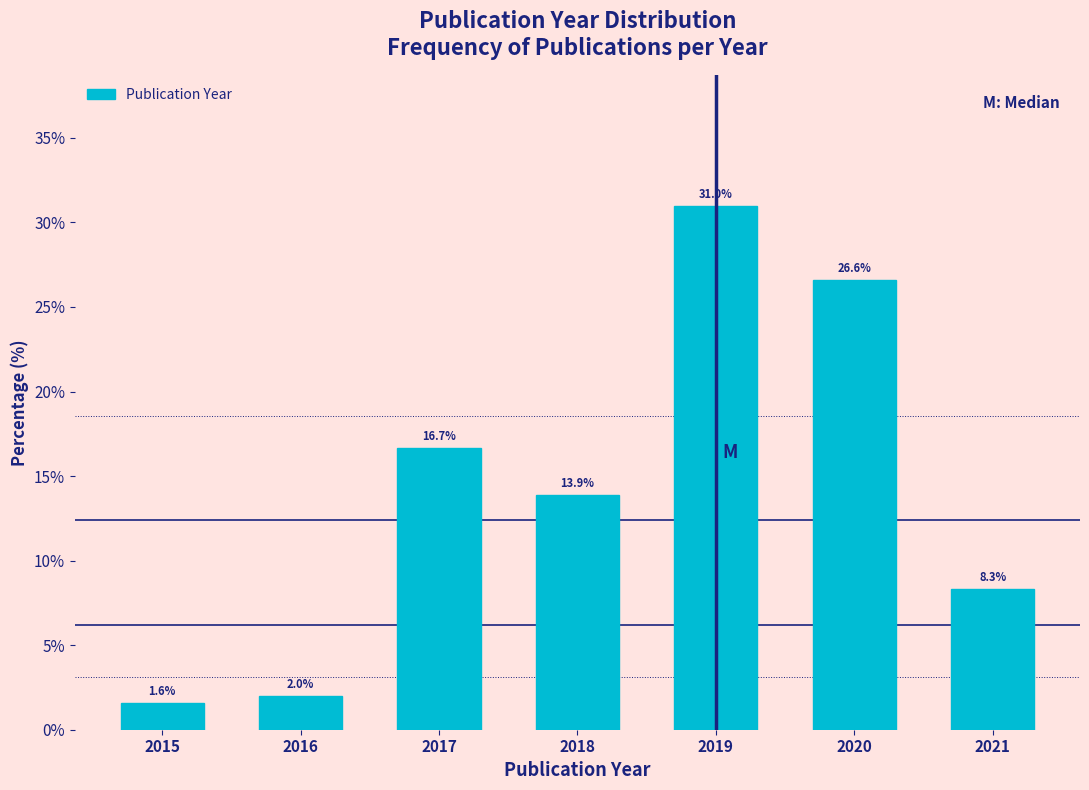

Reading right to left, extract all data points from this chart.

8.3	26.6	31.0	13.9	16.7	2.0	1.6